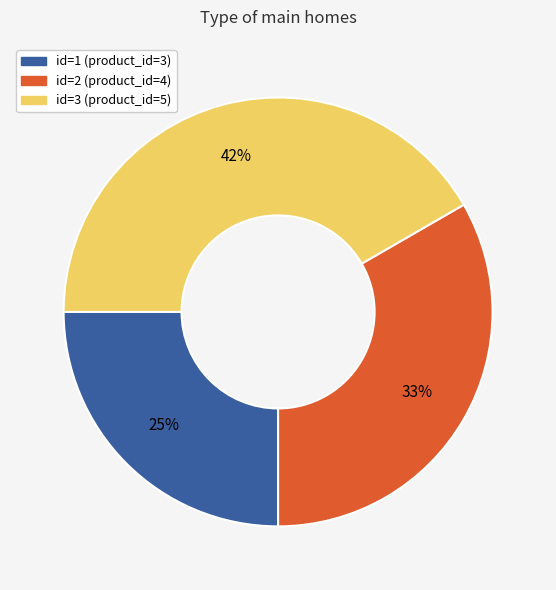

Does any single category account for the majority?

No